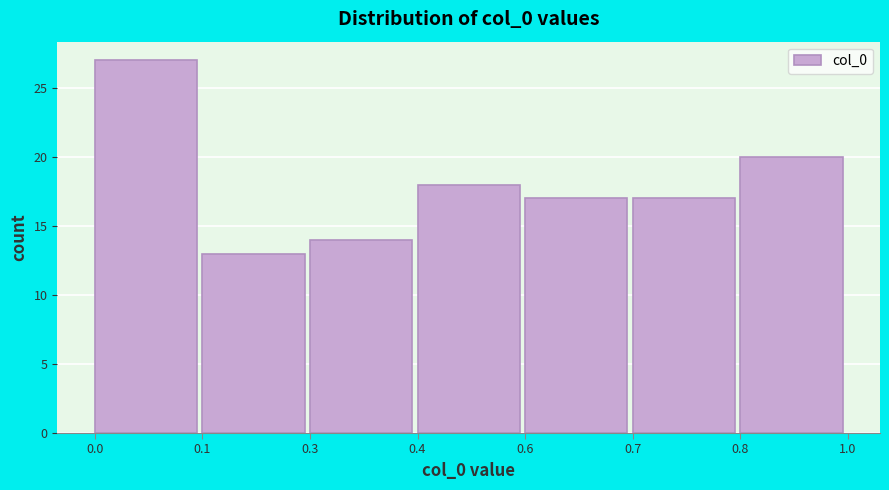

Reading left to right, list all the values displayed in this chart.

0.0=27	0.1=13	0.3=14	0.4=18	0.6=17	0.7=17	0.8=20